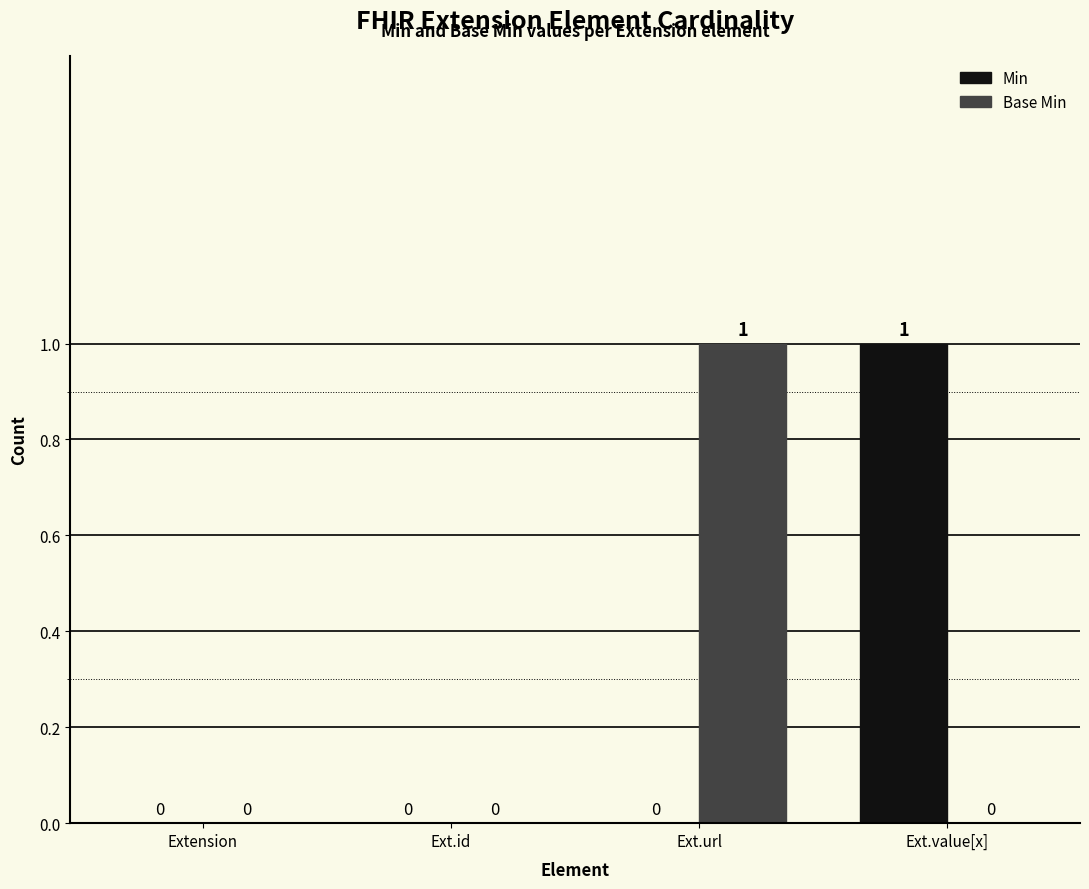

Between Ext.id and Ext.url, which series saw the biggest shift?

Base Min